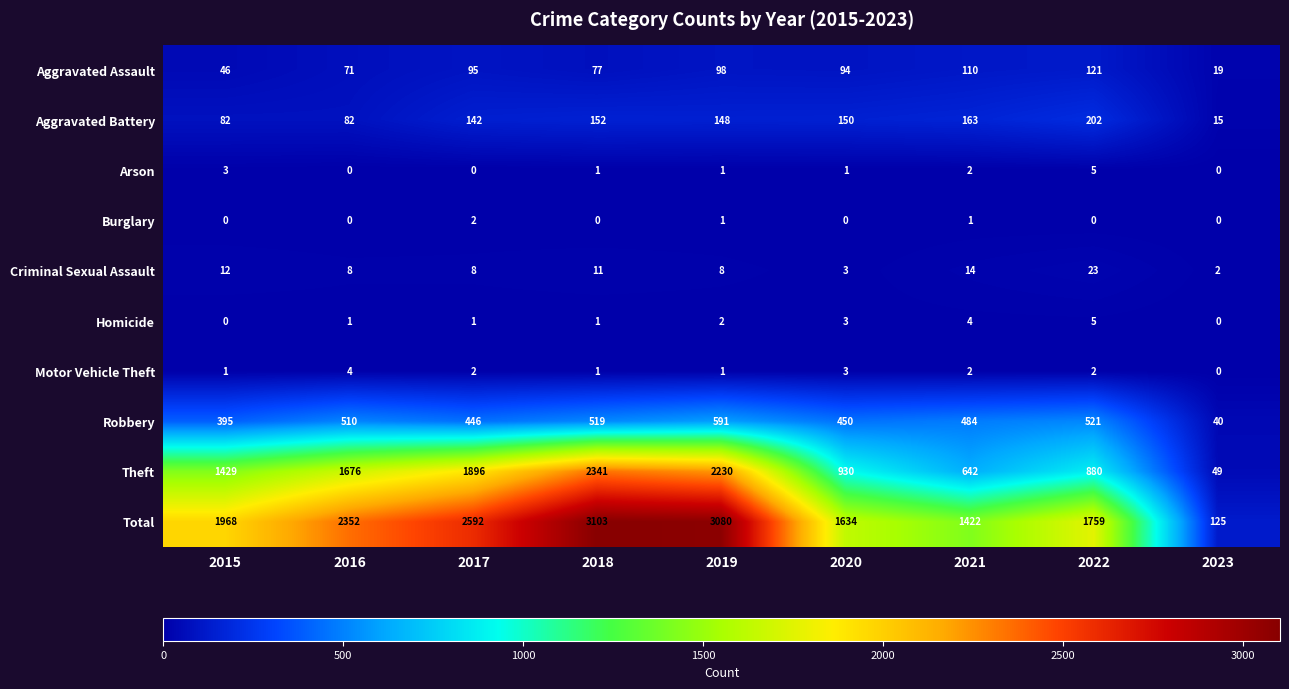

What is the greatest value displayed?

3103